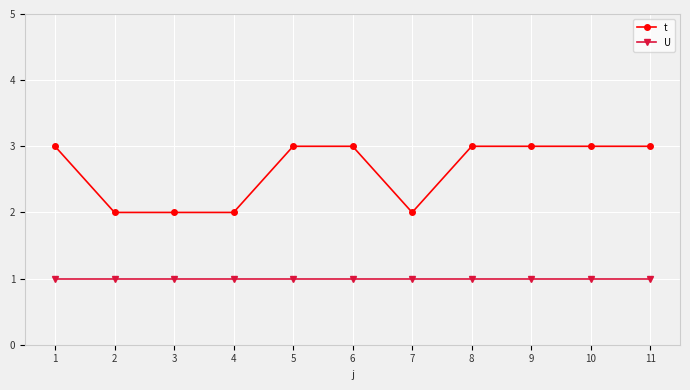

Reading left to right, list all the values displayed in this chart.

t: 3	2	2	2	3	3	2	3	3	3	3
U: 1	1	1	1	1	1	1	1	1	1	1